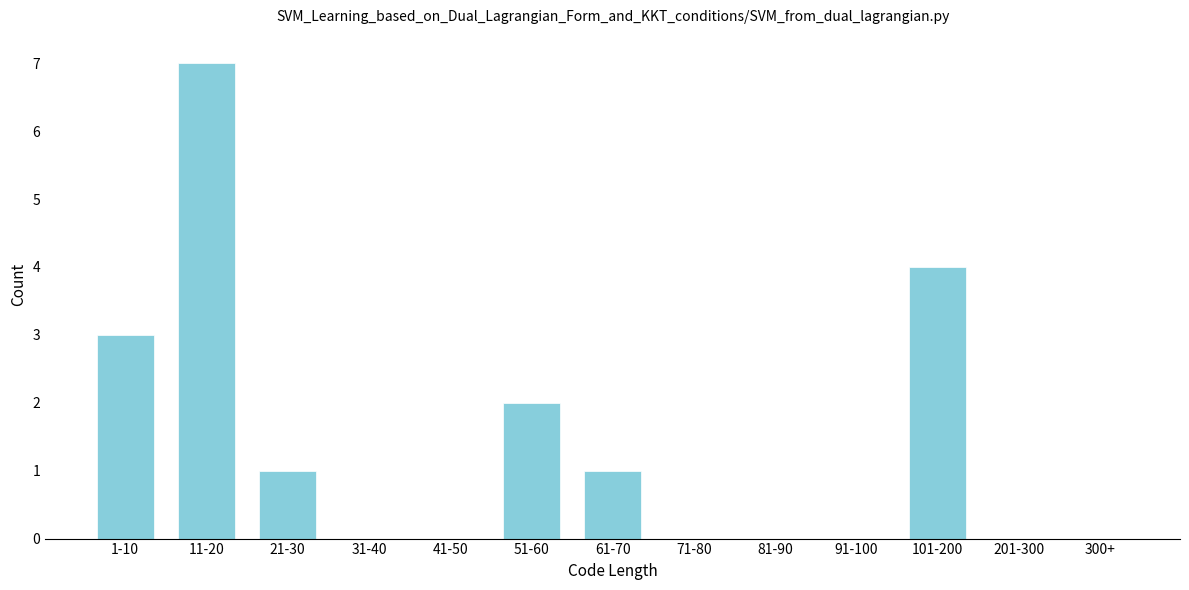

Reading right to left, what are all the values shown in this chart?

300+=0	201-300=0	101-200=4	91-100=0	81-90=0	71-80=0	61-70=1	51-60=2	41-50=0	31-40=0	21-30=1	11-20=7	1-10=3